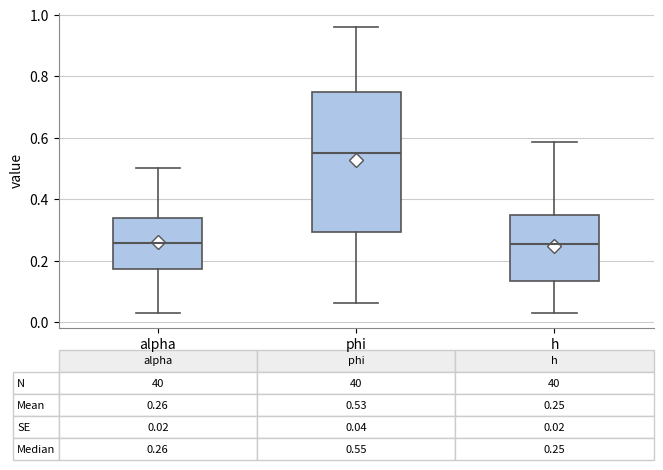

Which box has the highest median line?

phi